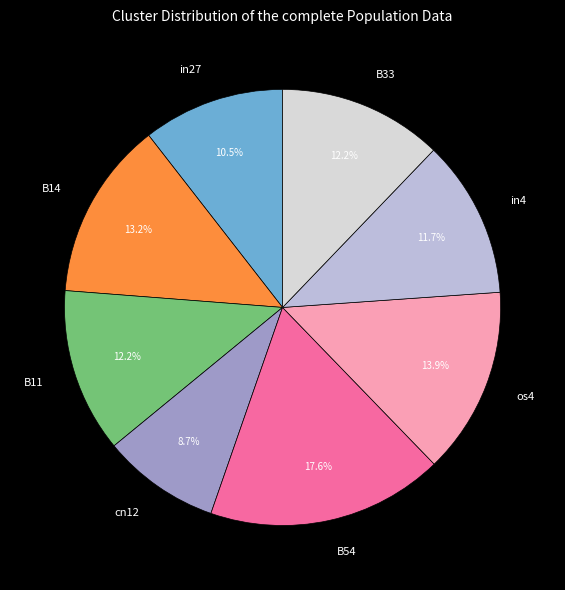

To the nearest percent, what is the difference between the largest and smallest slice percentages?

9%